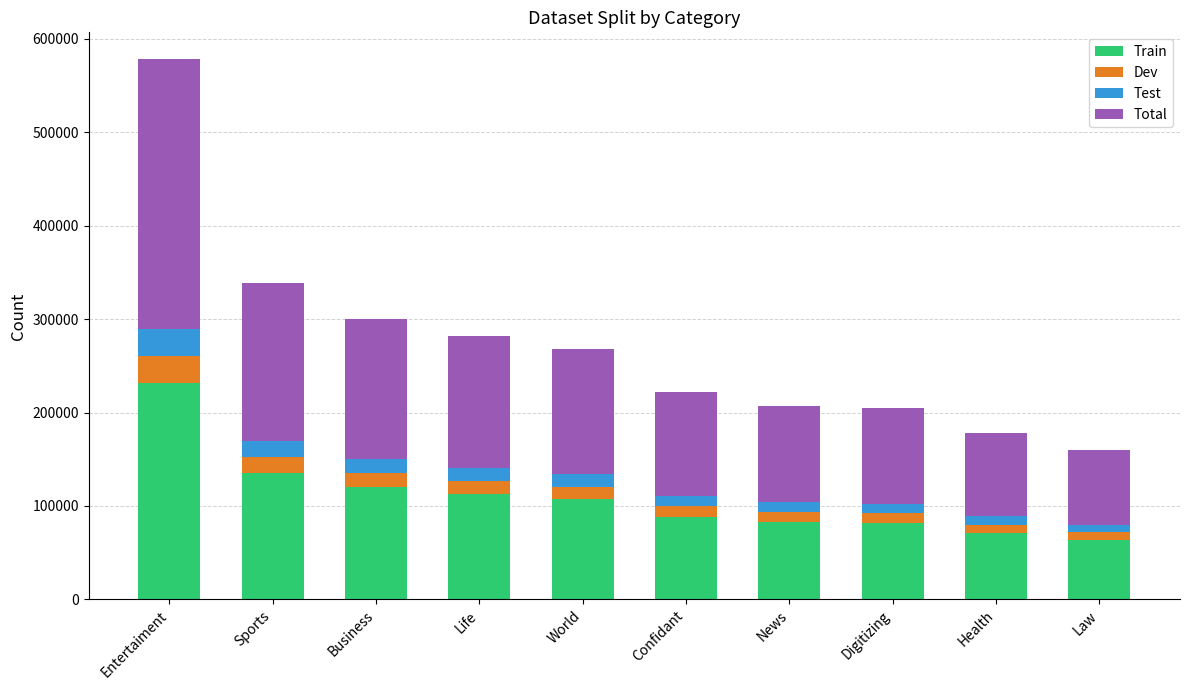

Does the chart contain any negative values?

No